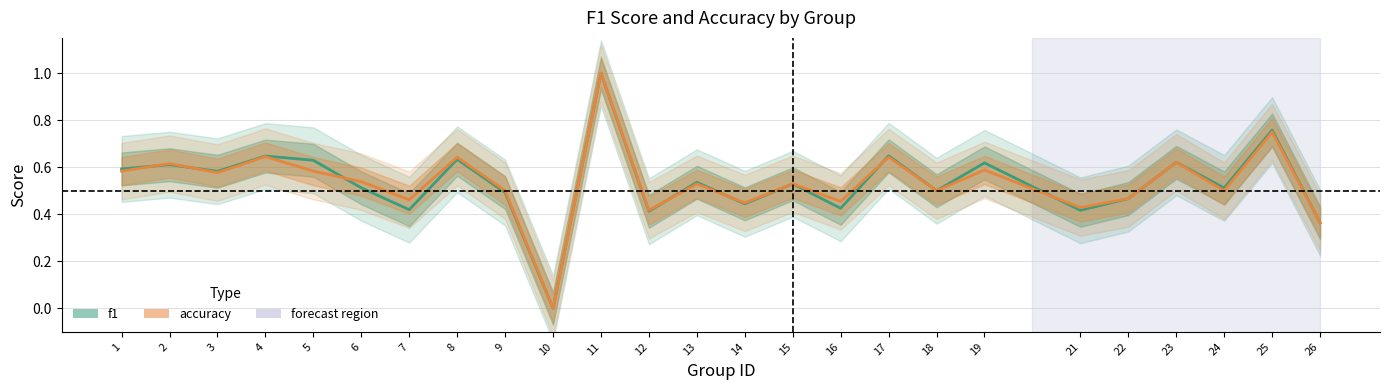

What is the total value across all series at 1?

1.2